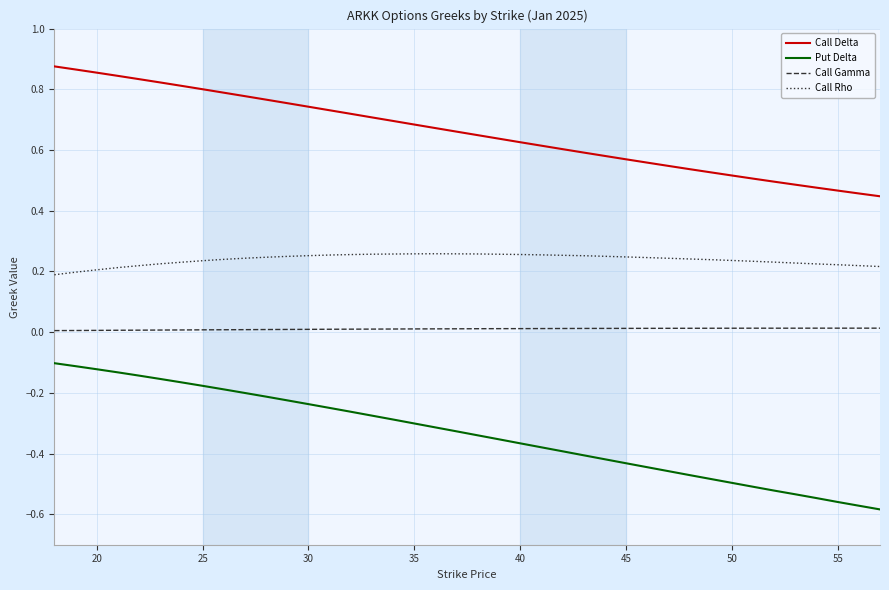

Which series has the largest total across all categories?

Call Delta